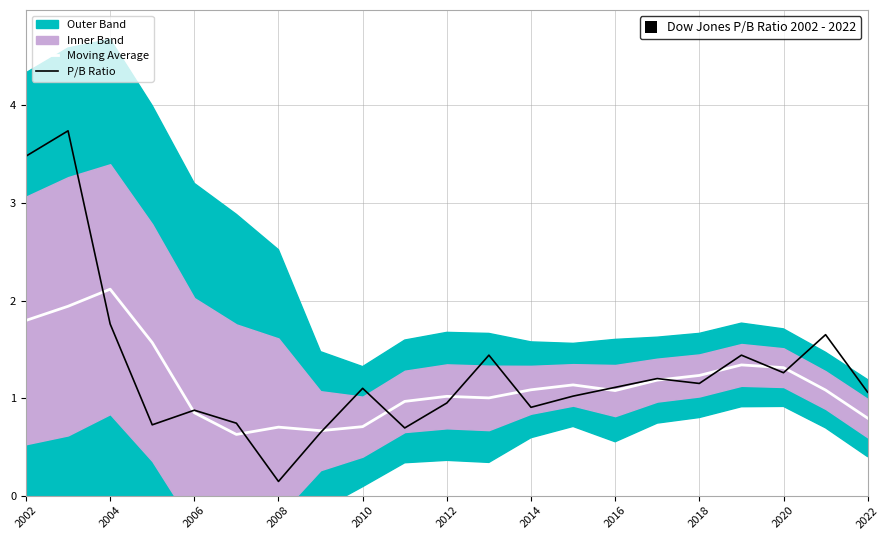

How many categories are shown in the chart?

21